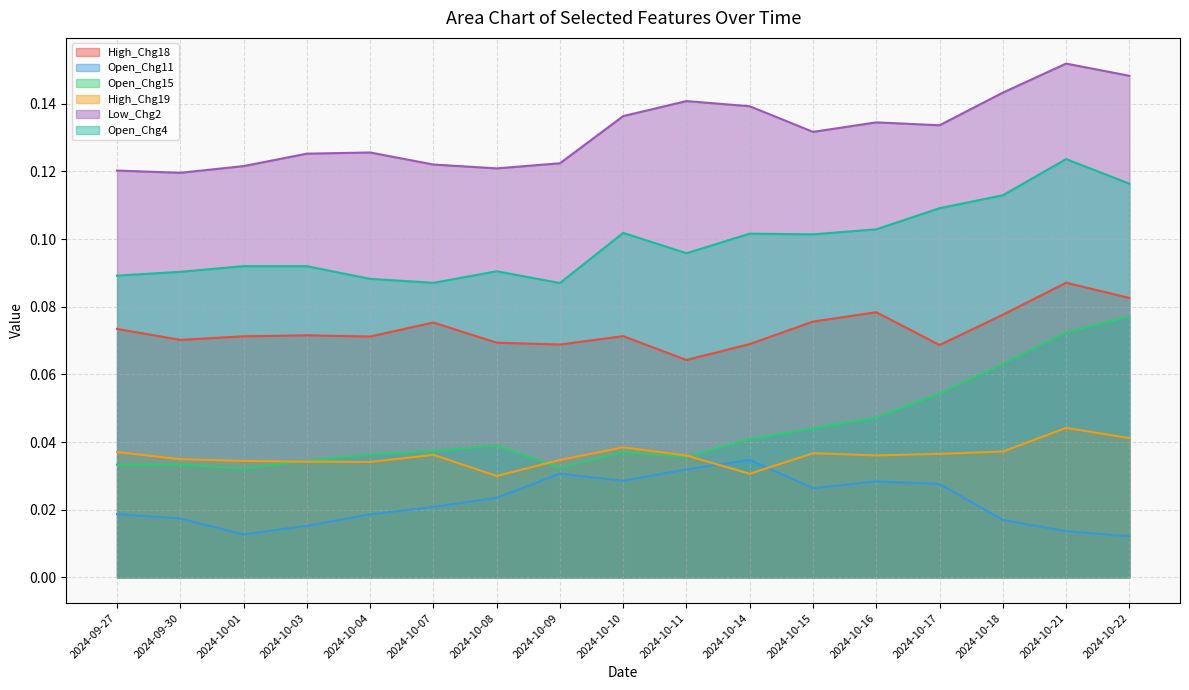

What is the label of the 2nd point from the right?

2024-10-21